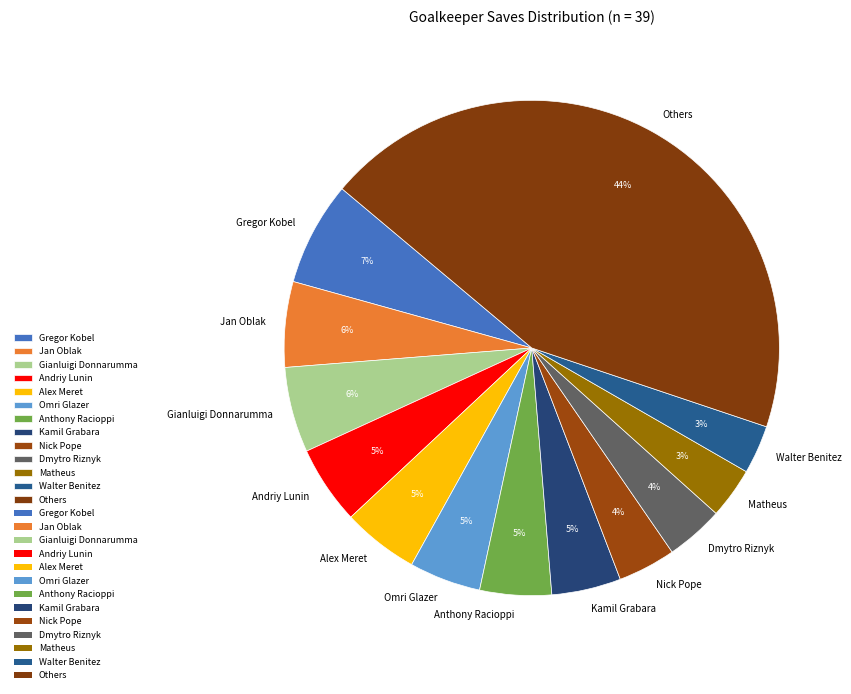

To the nearest percent, what is the average slice percentage?

8%